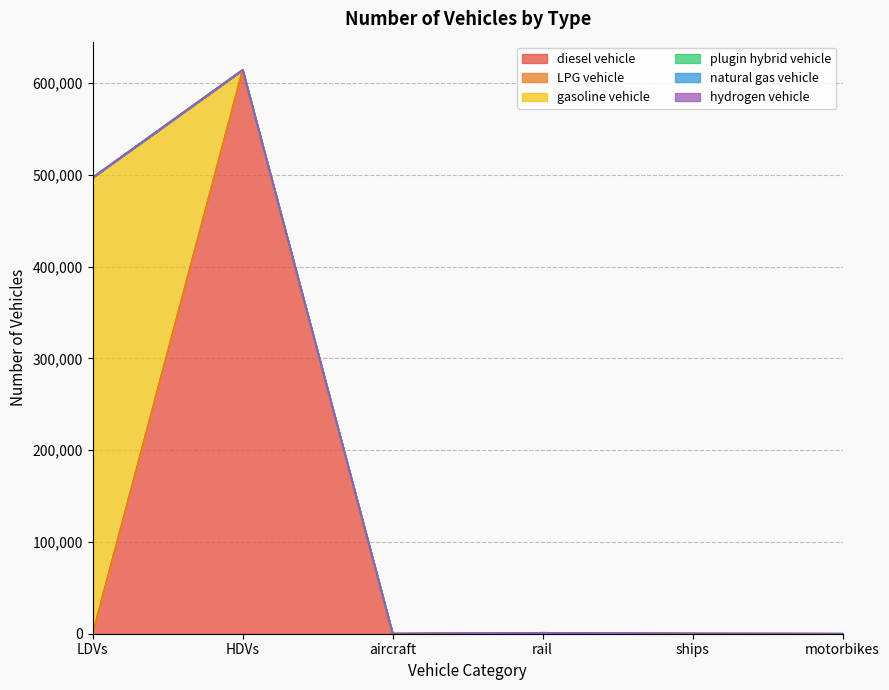

Between HDVs and LDVs, which is larger?

HDVs